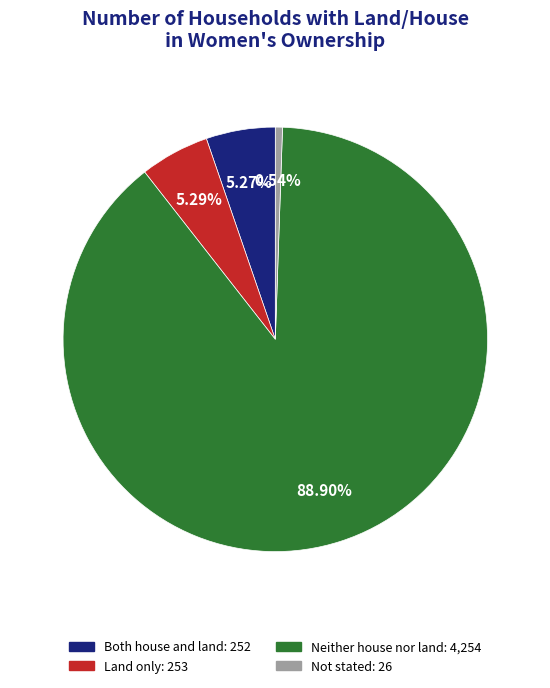

Combined, what portion of the pie is Not stated and Both house and land?

5.8%